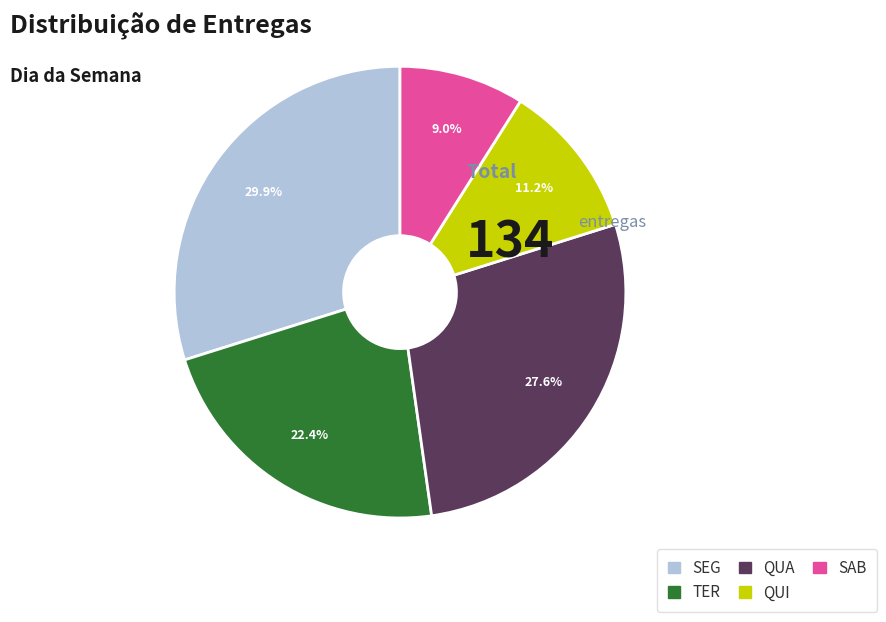

To the nearest percent, what is the average slice percentage?

20%